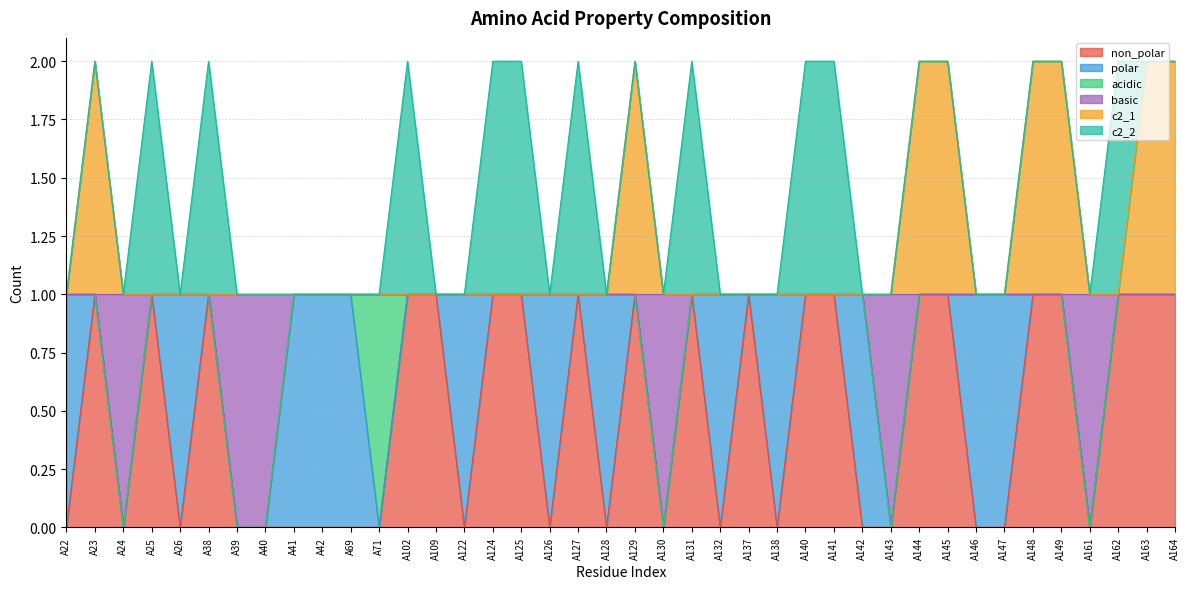

True or false: non_polar and basic intersect in this chart.

False